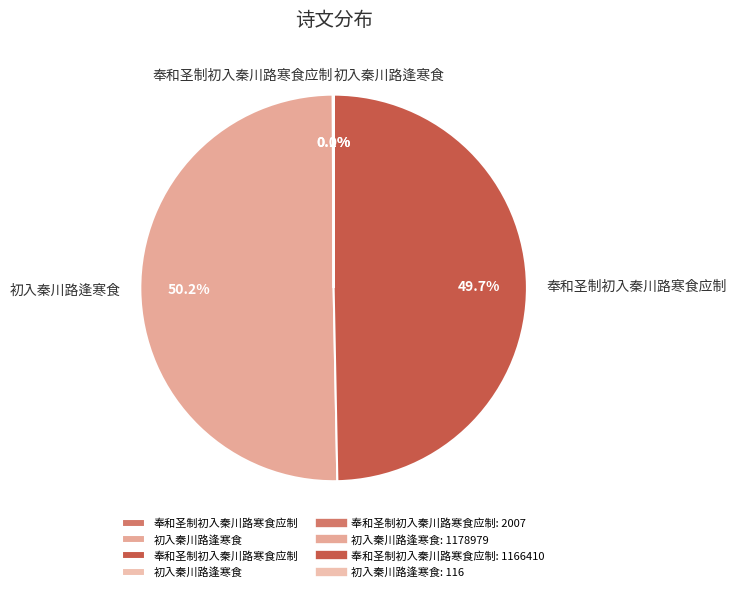

Rank the categories by value from highest to lowest.

初入秦川路逢寒食, 奉和圣制初入秦川路寒食应制, 奉和圣制初入秦川路寒食应制, 初入秦川路逢寒食